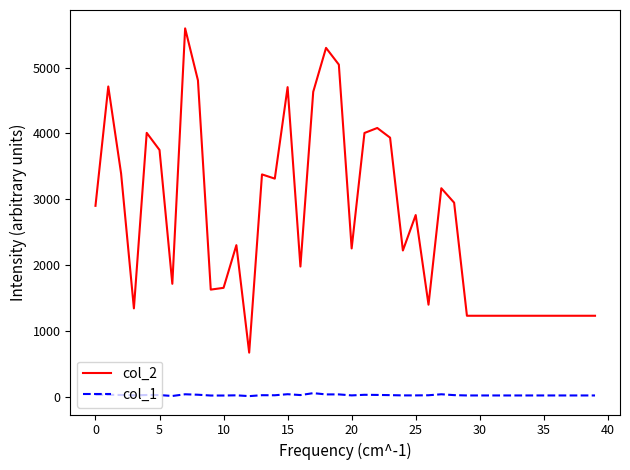

True or false: col_1 and col_2 cross at least once.

False